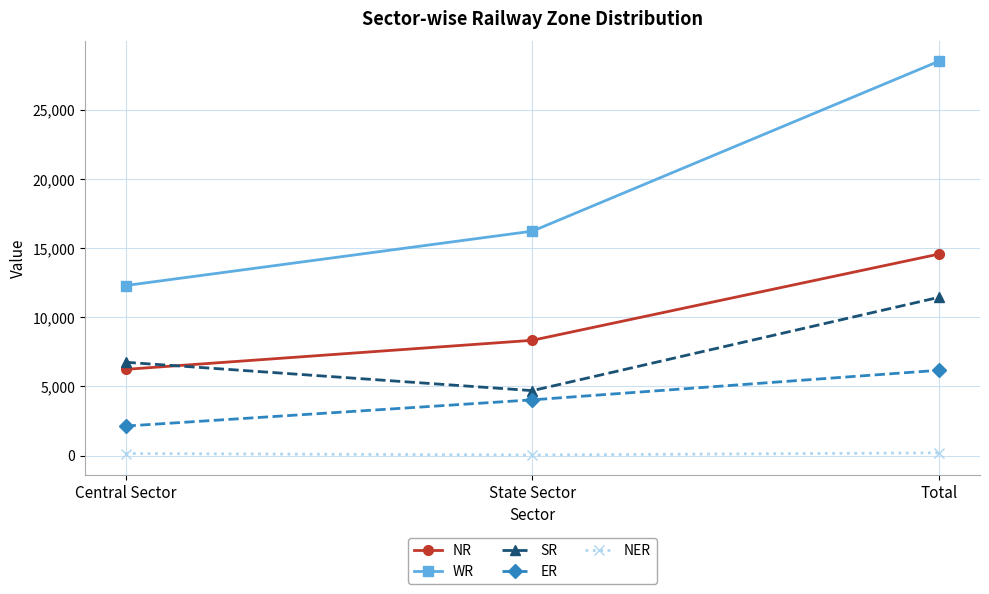

What are all the series names shown in the legend?

NR, WR, SR, ER, NER